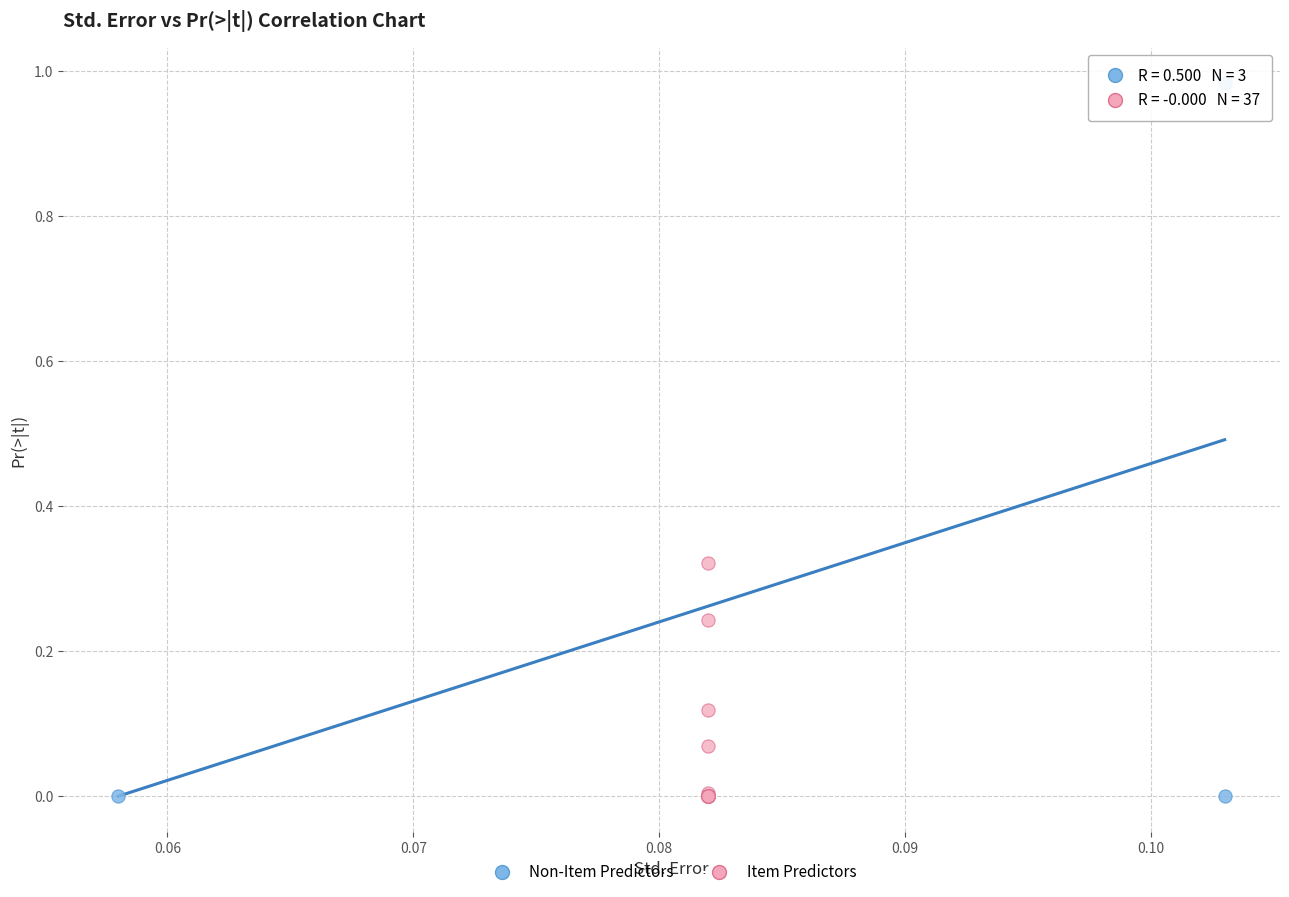

Which series has the largest Y range (max minus min)?

Non-Item Predictors